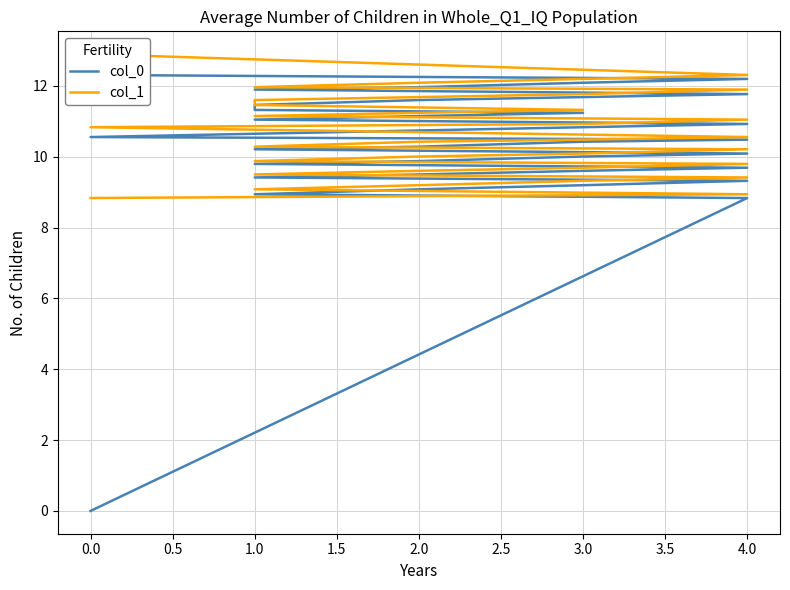

Which series has the largest range (max minus min)?

col_0